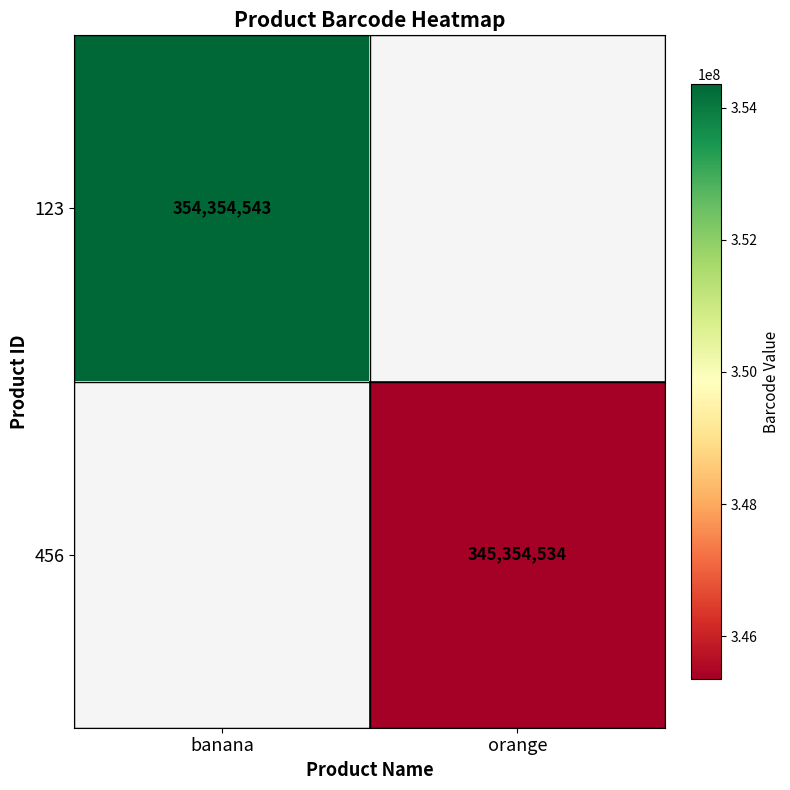

The value of 456 at orange is 345354534. True or false?

True